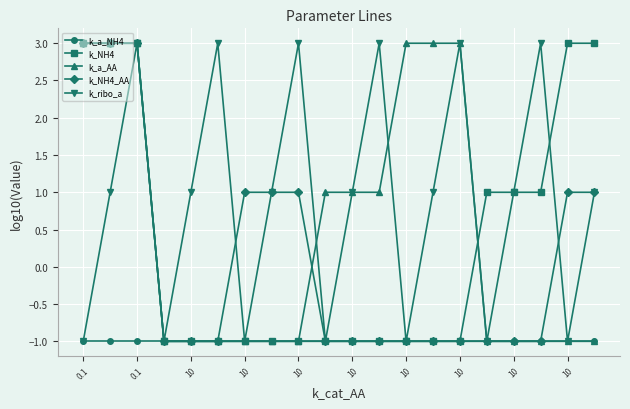

At how many categories does at least one series exceed 0?

19